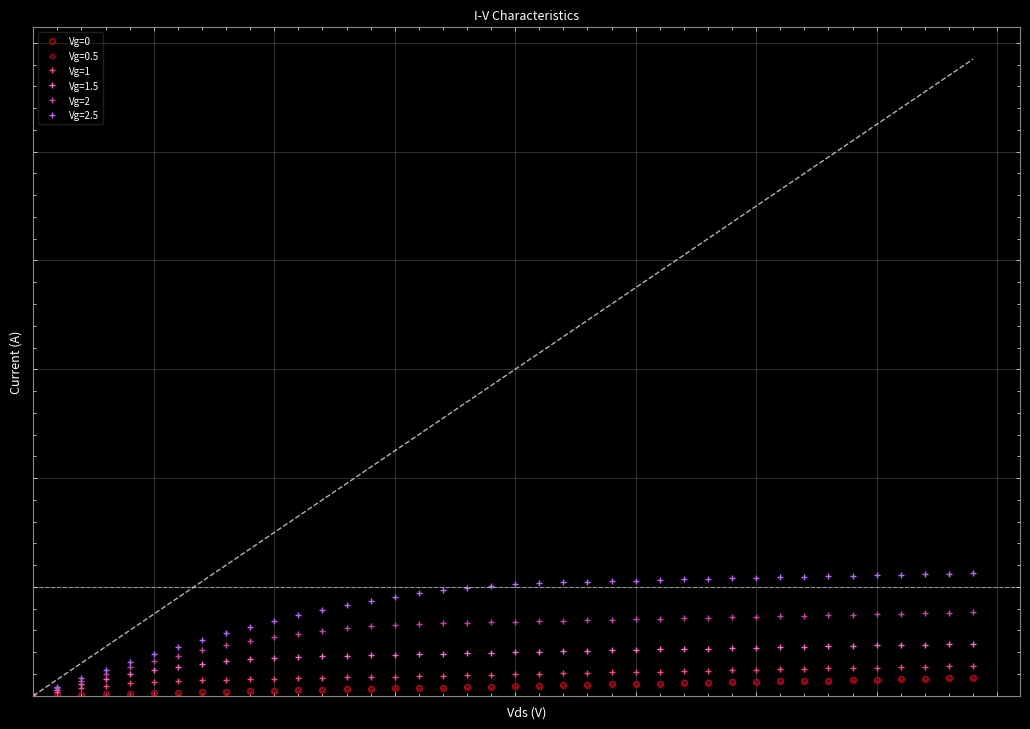

The value of Vg=2 at 1 is 0.1. True or false?

False